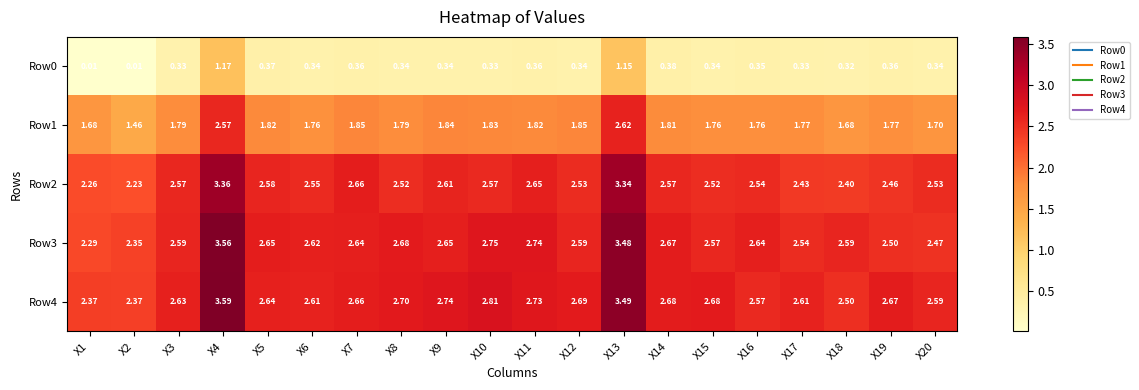

Is the value of Row4 at X6 greater than the value of Row2 at X7?

No